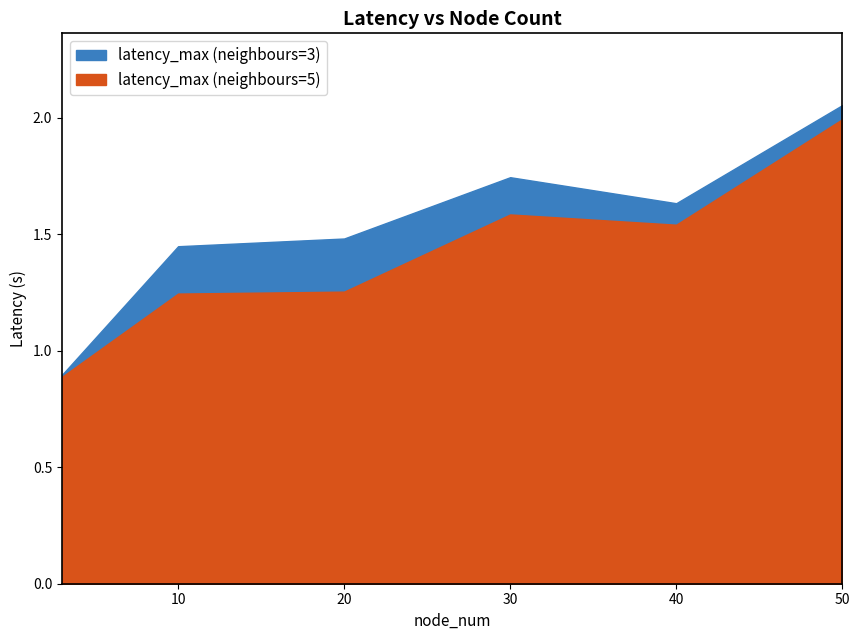

In latency_min (neighbours=3), how many points are lower than both neighbors (excluding endpoints)?

1